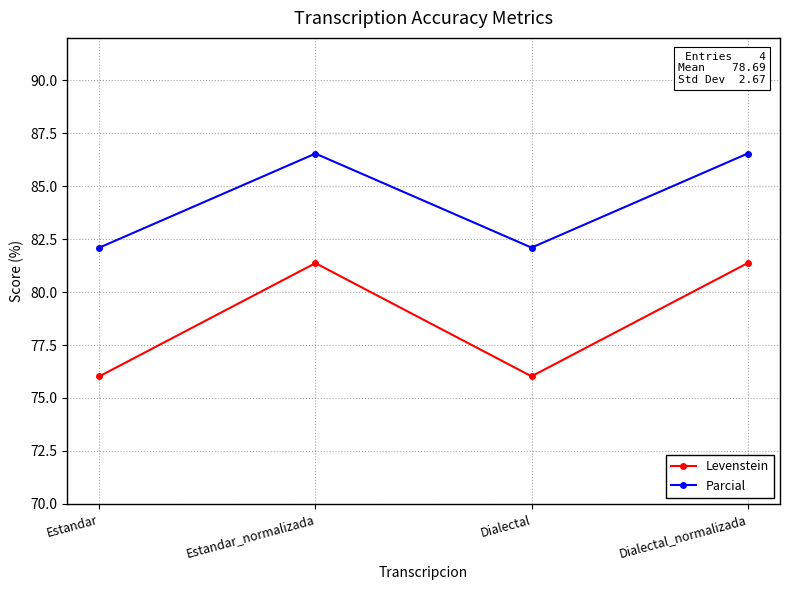

What is the sum of all Parcial values?

337.3